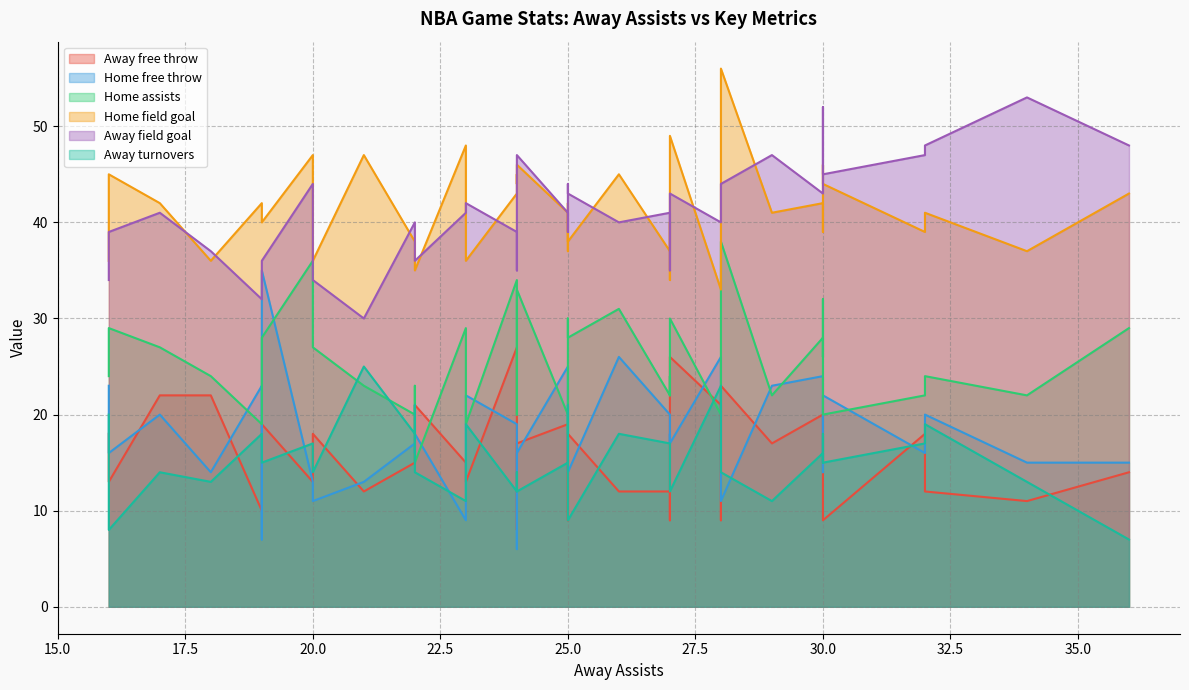

How many data points in Away turnovers are above 15?

18